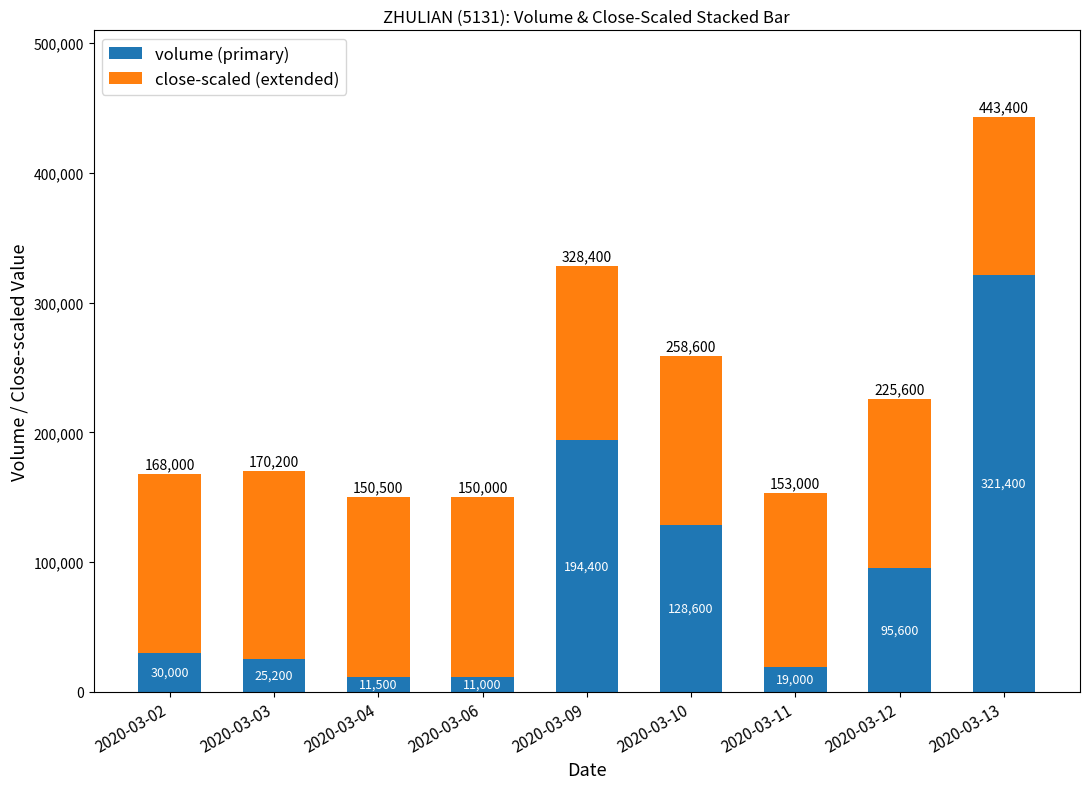

At which category is the sum across all series the highest?

2020-03-13